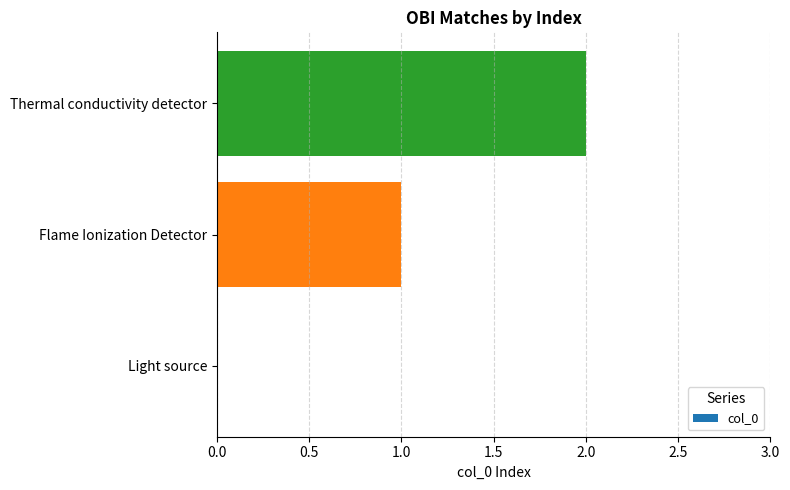

At which label is the value closest to 1?

Flame Ionization Detector